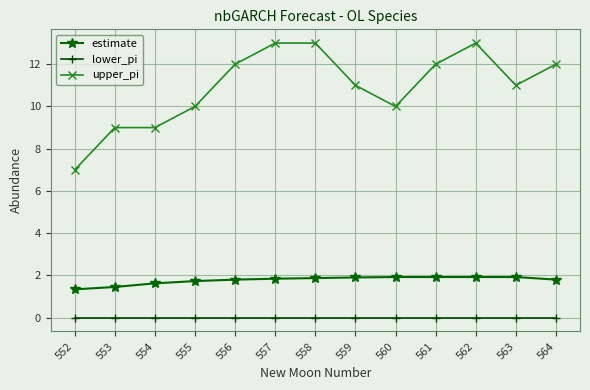

True or false: lower_pi and estimate intersect in this chart.

False